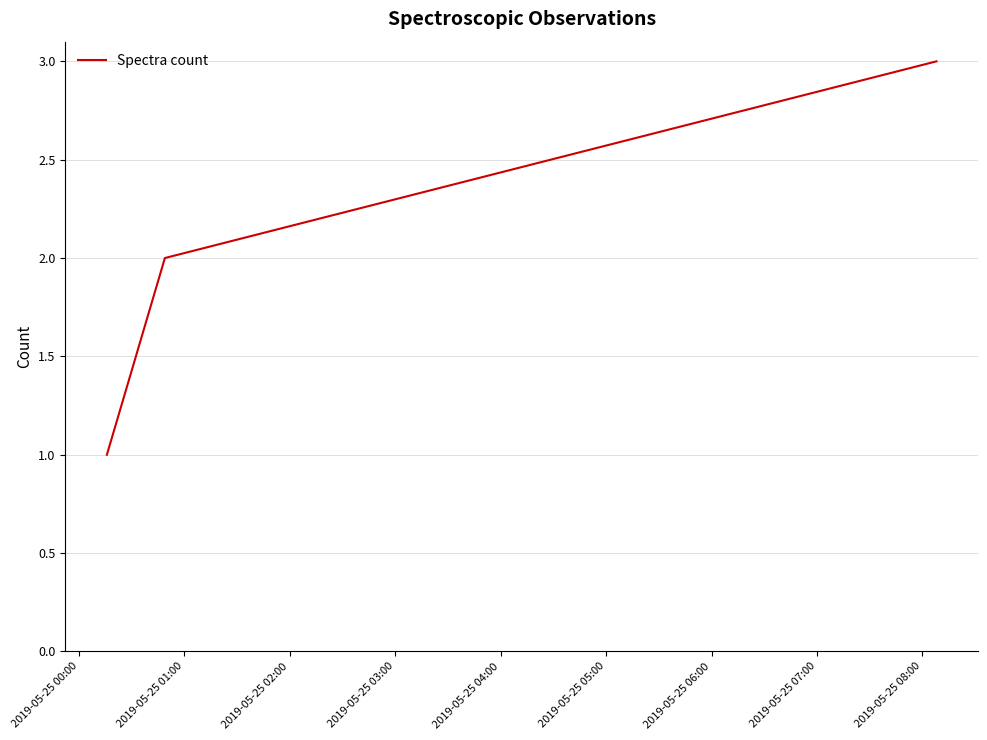

Does the chart display data point markers on the line(s)?

No